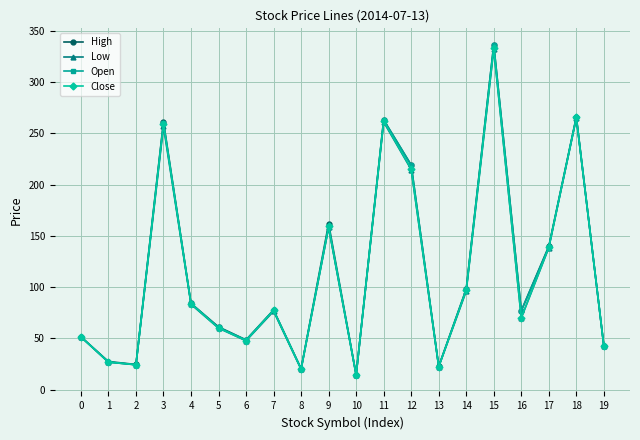

At which category does Close reach its first local peak?

3